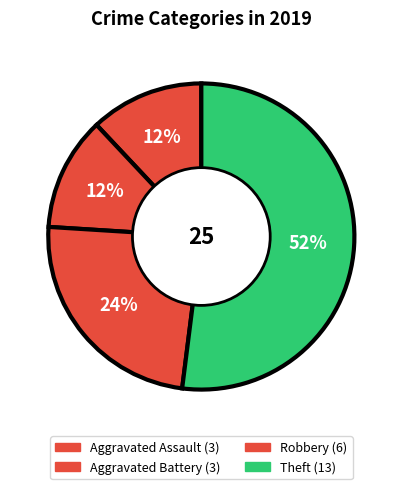

Which slice is the smallest?

Aggravated Assault